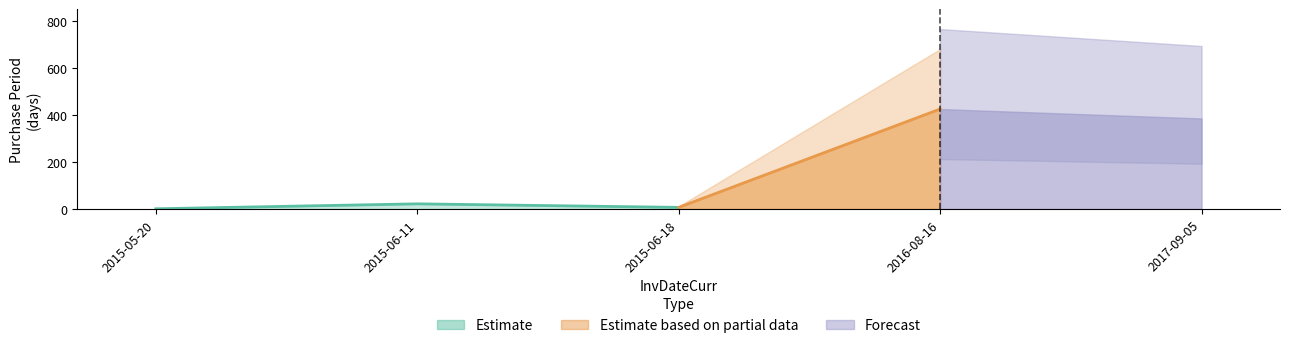

True or false: the data has more than 2 interior local peaks.

False